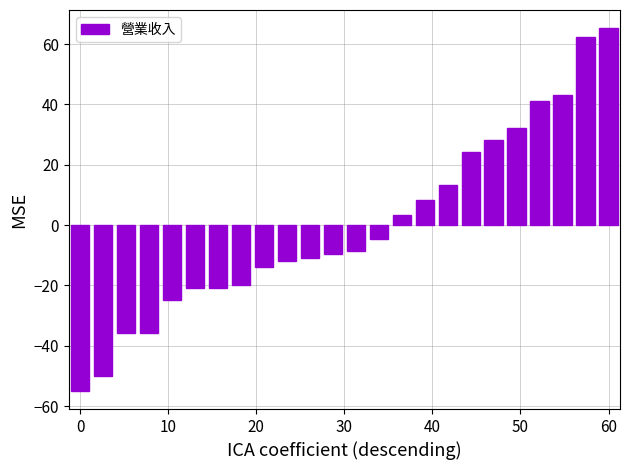

What is the minimum value shown in the chart?

-54.9